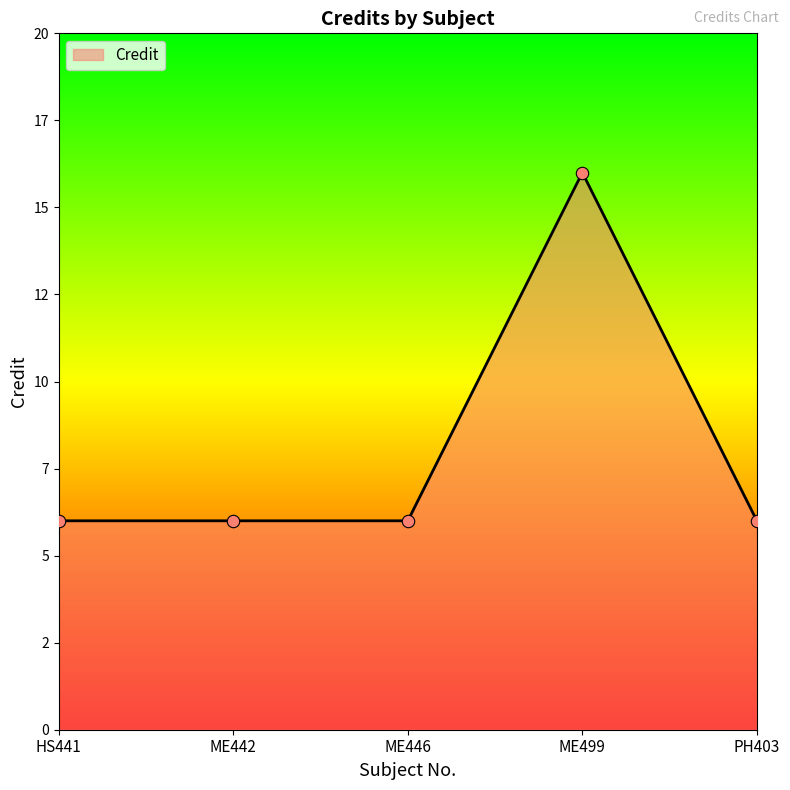

What is the ratio of the value at ME442 to the value at PH403?

1.0